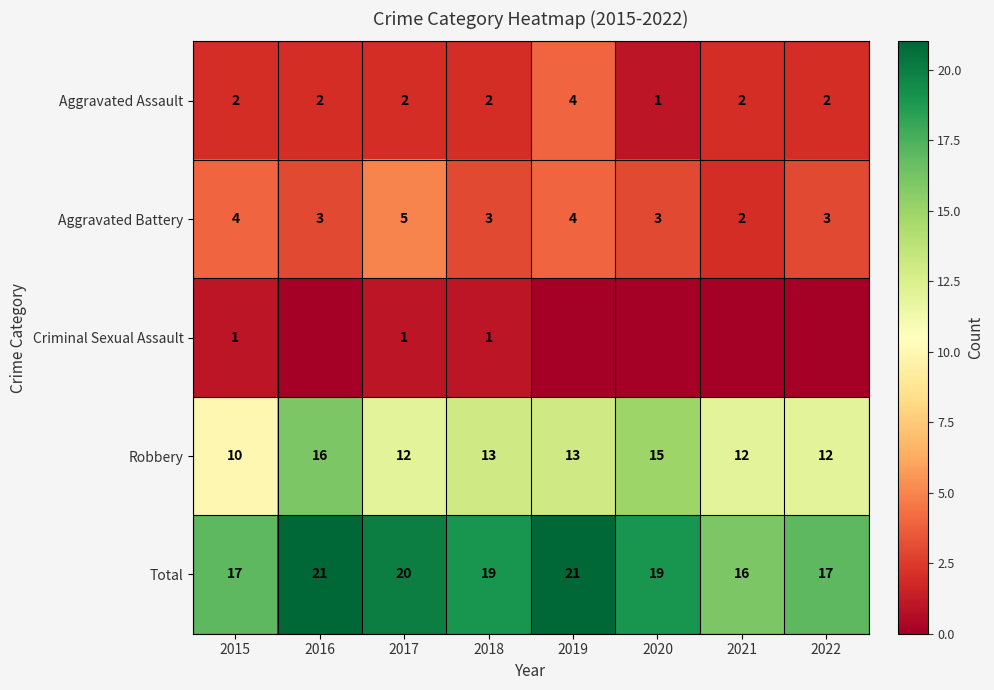

At which label does Robbery reach its peak?

2016